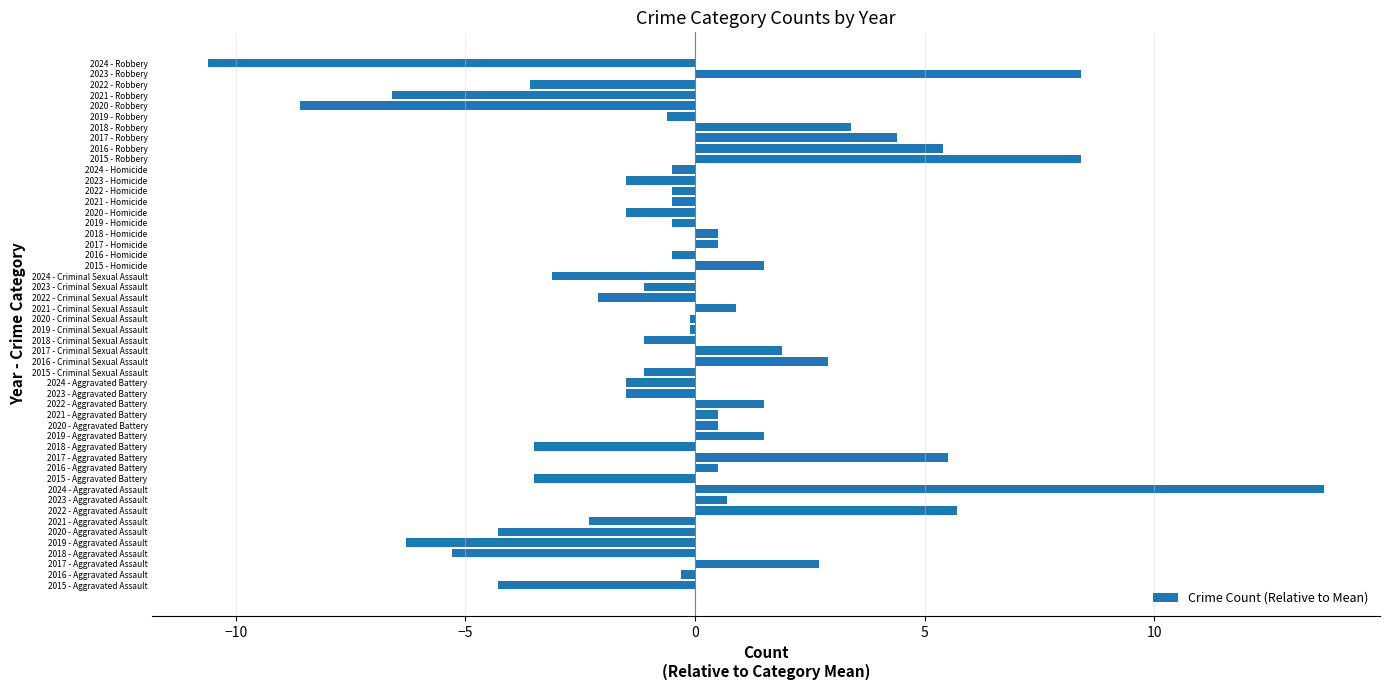

What value does the data have at 2024 - Robbery?

-10.6